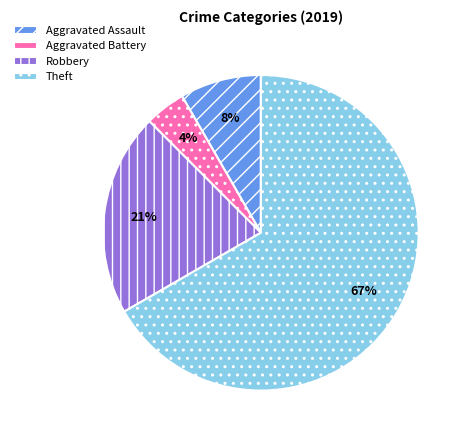

Which slice is the smallest?

Aggravated Battery